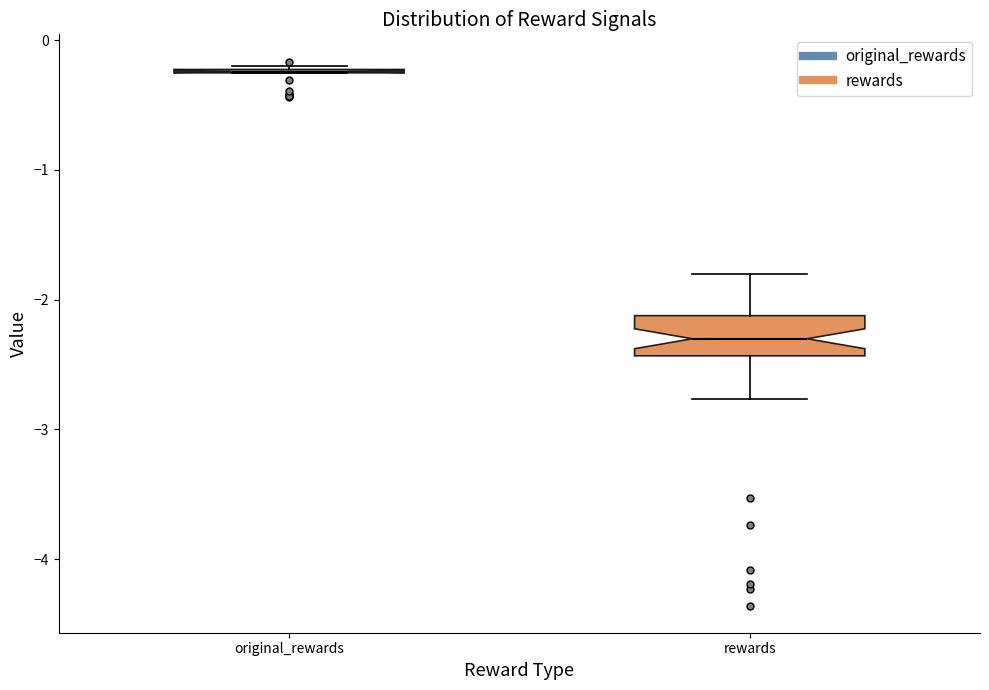

Reading left to right, read every box against the y-axis: the position of its median line, the range the box covers, and the ends of its whiskers. The values are not printed on the chart, so give them approximately, as read against the axis.

original_rewards: box collapsed to a line at -0.2, whiskers -0.3 to -0.2
rewards: median -2.3, box -2.4 to -2.1, whiskers -2.8 to -1.8